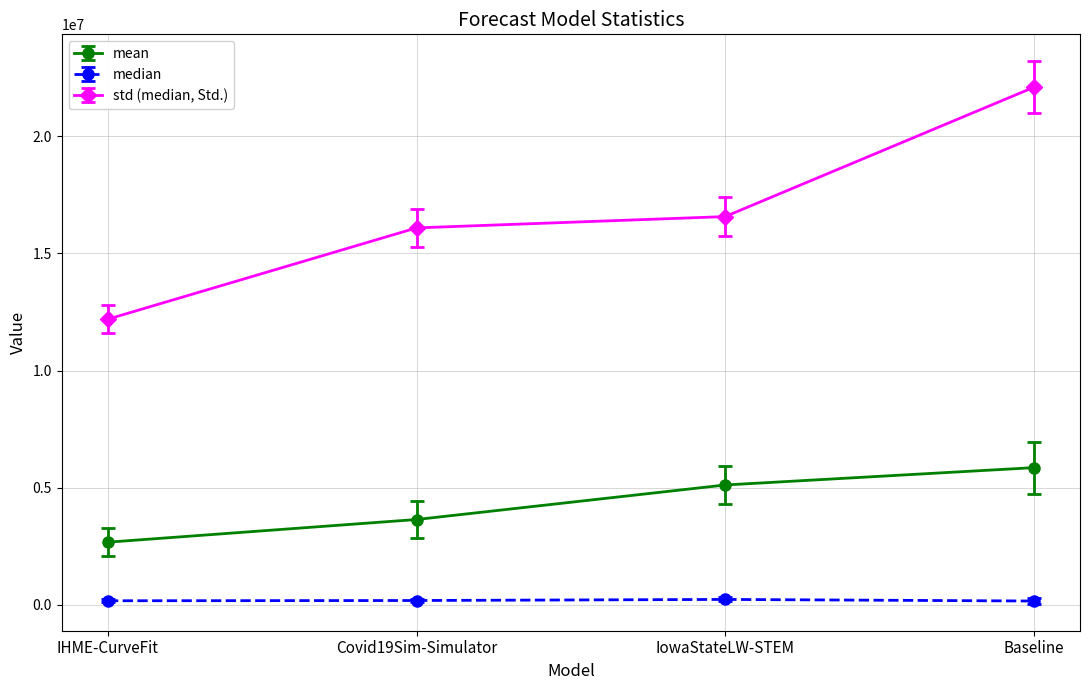

Rank the categories by mean value from lowest to highest.

IHME-CurveFit, Covid19Sim-Simulator, IowaStateLW-STEM, Baseline